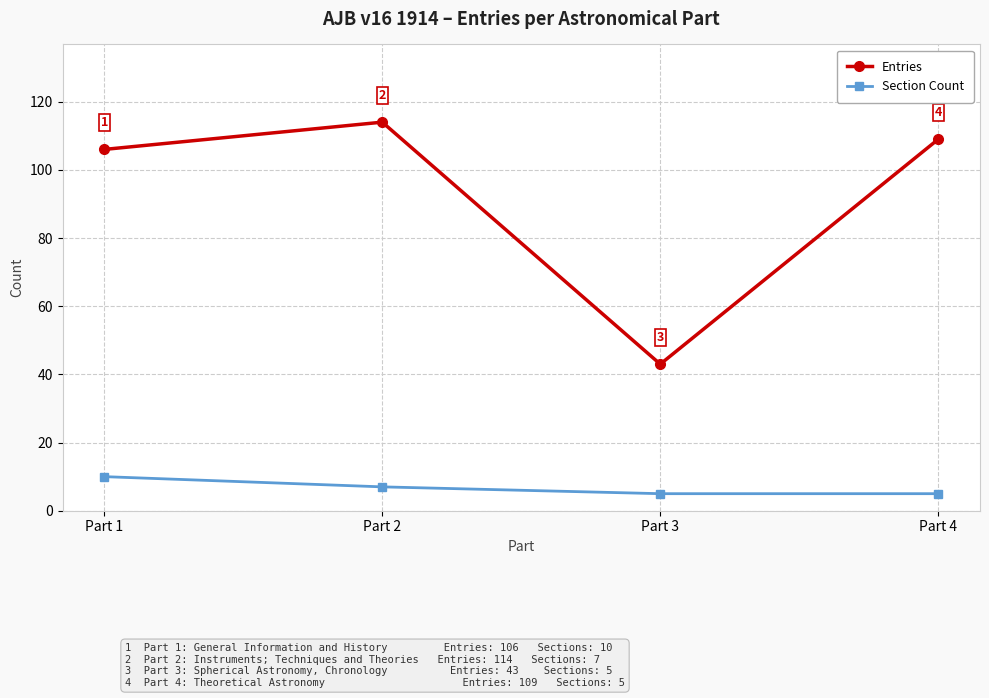

True or false: Entries has a value of 159 at Part 2.

False